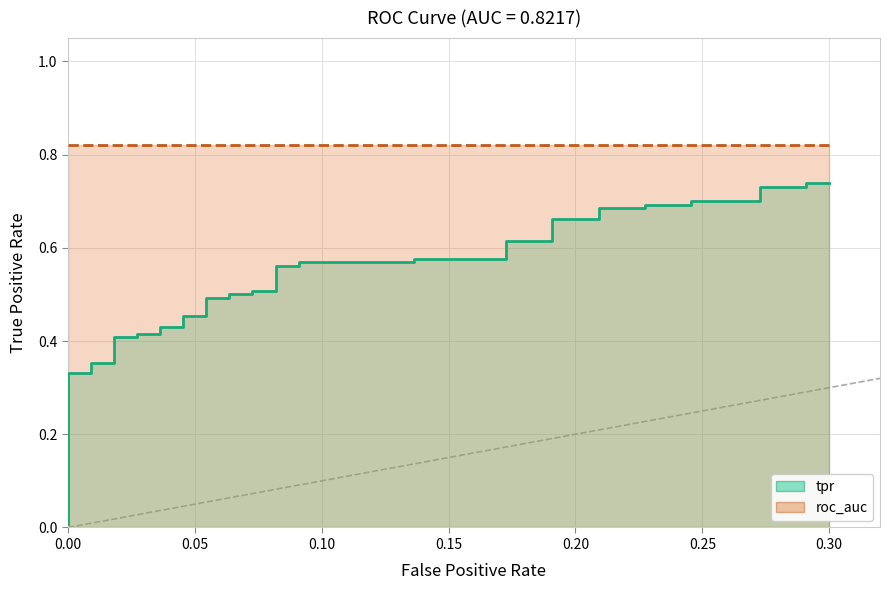

The chart shows a value of 0.3 at 0.2727272727272727. True or false?

False